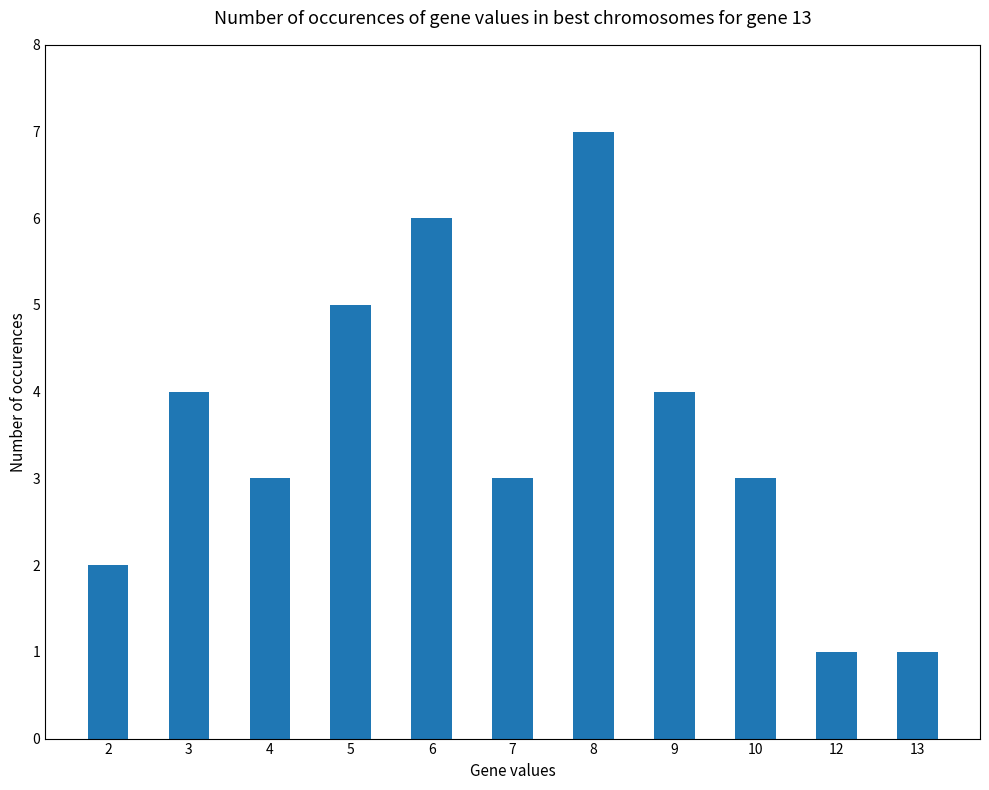

Reading right to left, list all the values displayed in this chart.

13=1	12=1	10=3	9=4	8=7	7=3	6=6	5=5	4=3	3=4	2=2